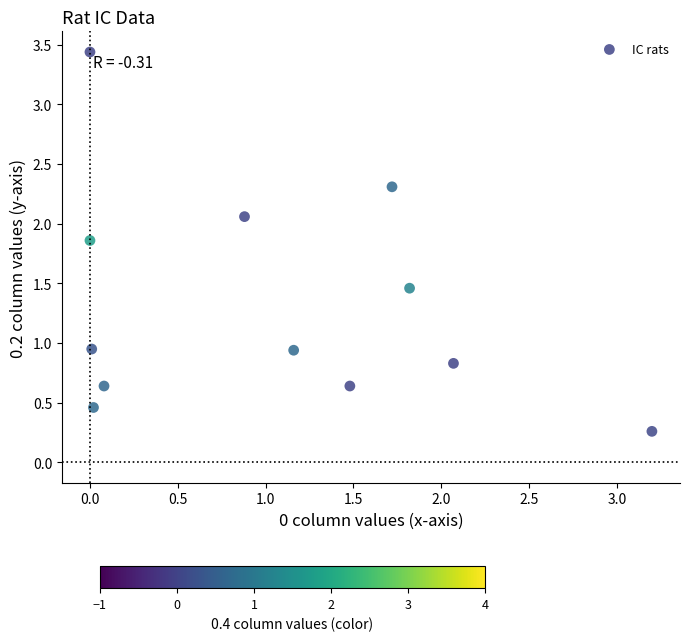

What is the average Y value?

1.3